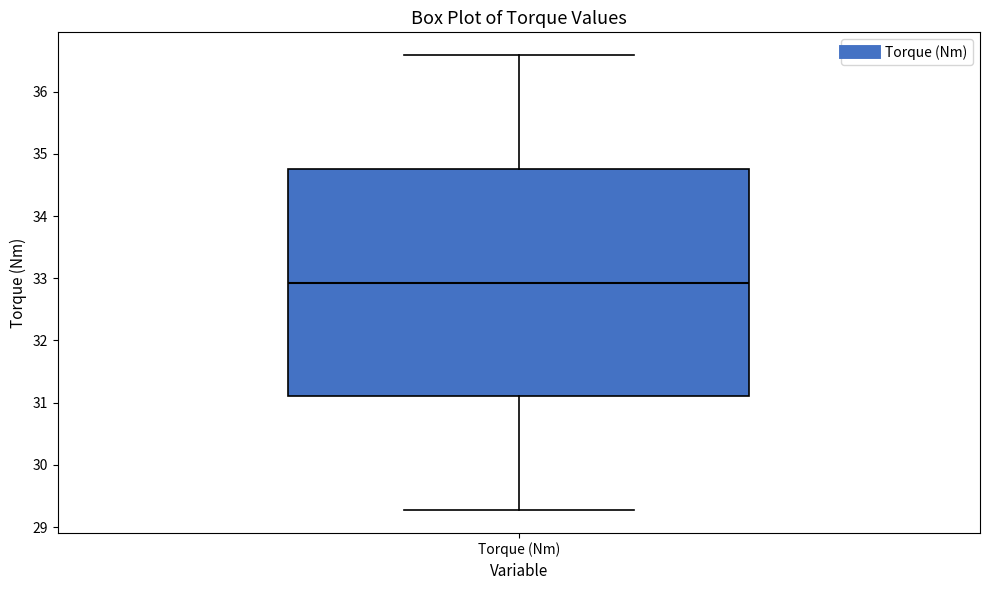

Read this box plot against the y-axis: the position of the median line, the range covered by the box, and the ends of both whiskers. The values are not printed on the chart, so give them approximately, as read against the axis.

median 32.9, box 31.1 to 34.8, whiskers 29.3 to 36.6